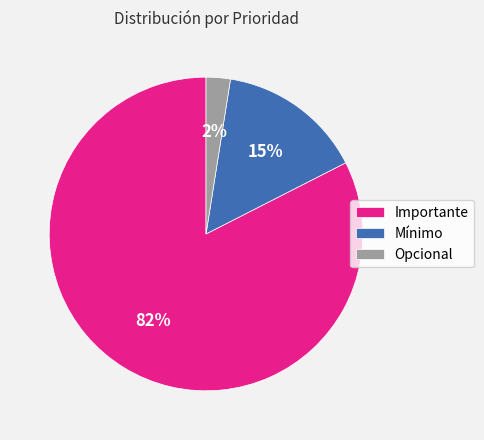

Approximately how many times larger is the value at Mínimo compared to Importante?

0.2